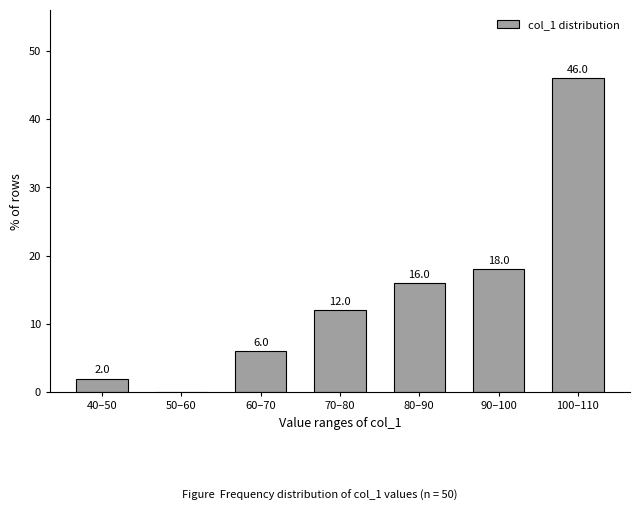

Reading left to right, what are all the values shown in this chart?

40–50=2	50–60=0	60–70=6	70–80=12	80–90=16	90–100=18	100–110=46